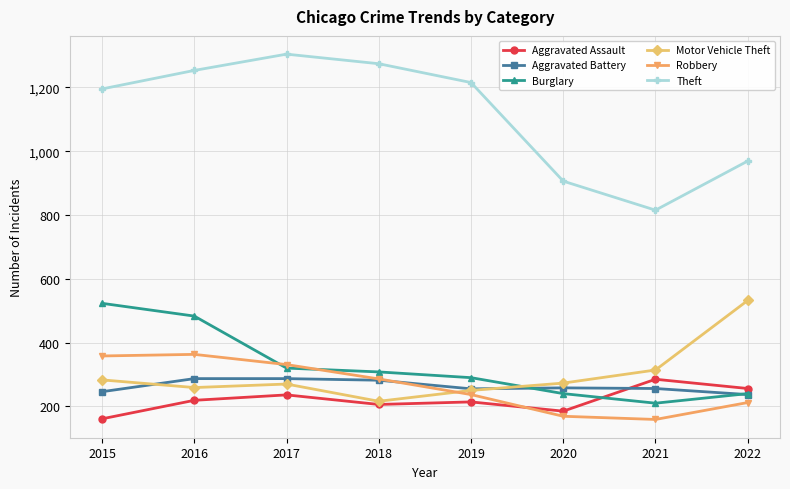

Is it true that Aggravated Assault equals 306 at 2020?

False